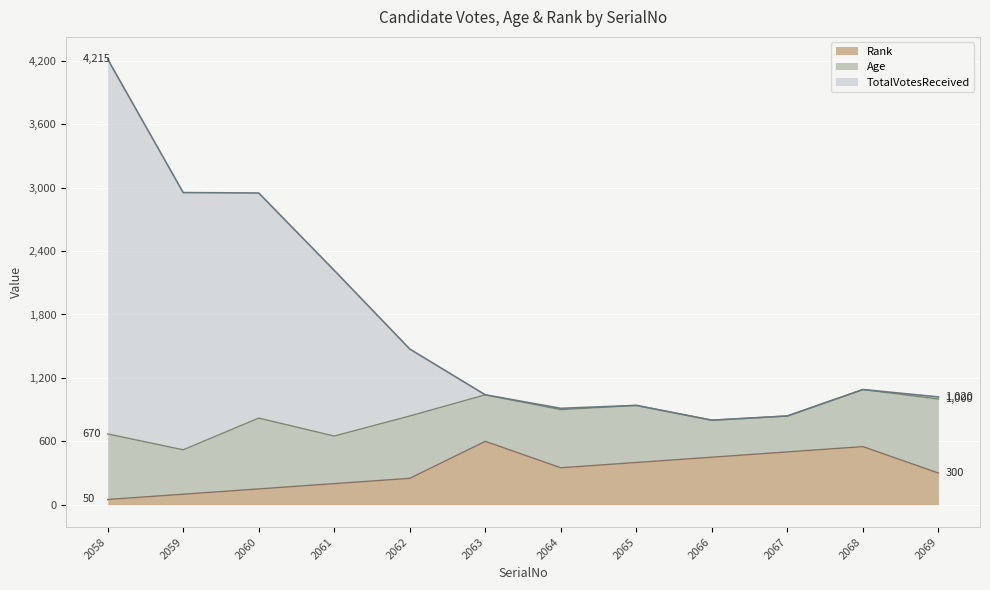

Which category has the highest value across all series?

2058